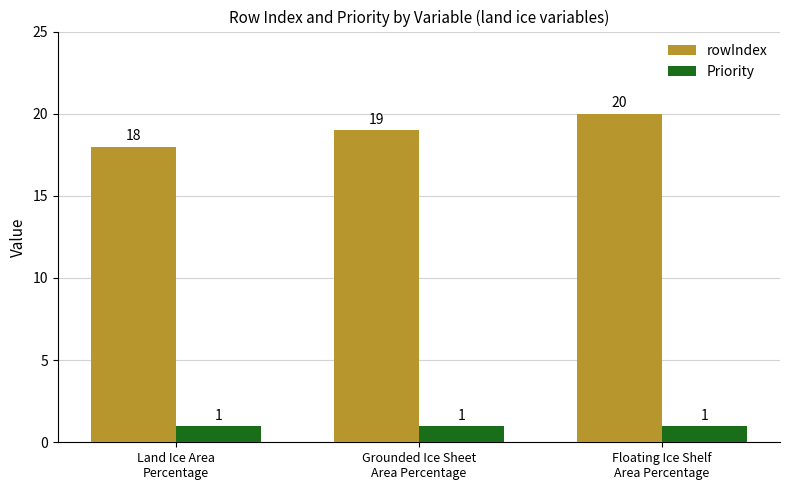

How many groups of bars are there?

3